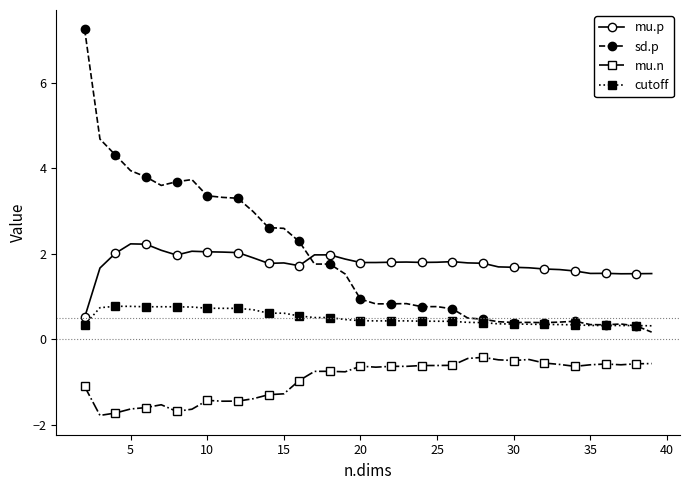

True or false: sd.p and mu.n intersect in this chart.

False